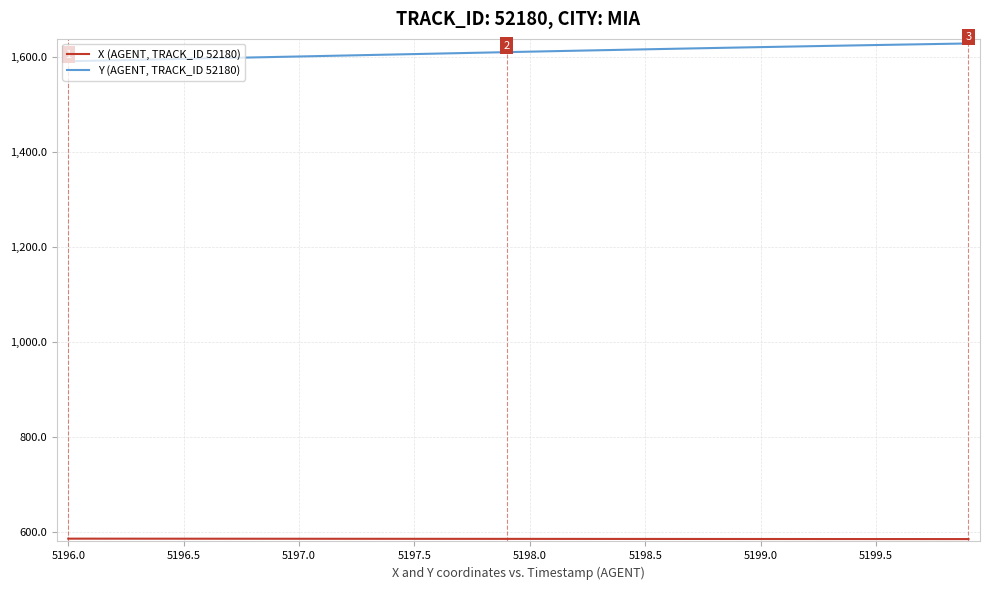

What is the highest value of the Y (AGENT, TRACK_ID 52180) series?

1629.3